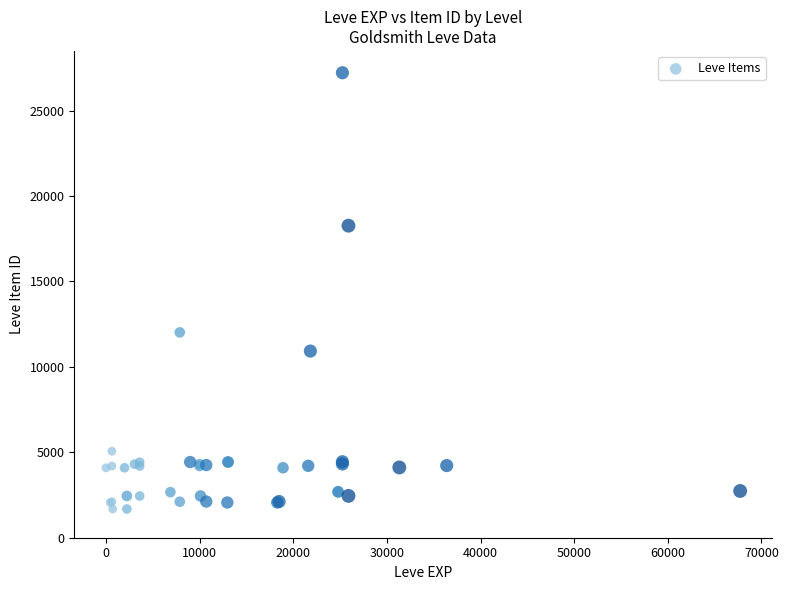

What Y value in the scatter plot is closest to 14448?

12018